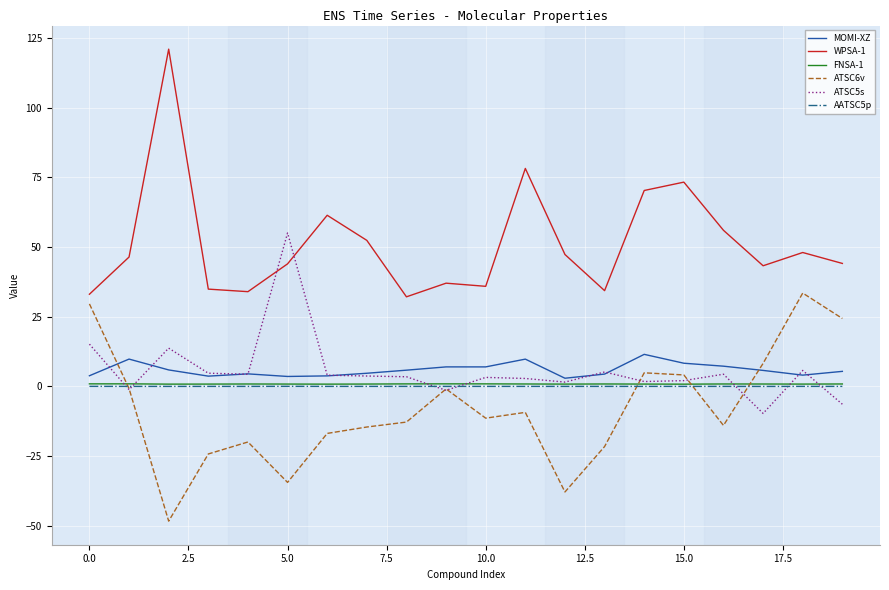

What is the highest value of the ATSC6v series?

33.5